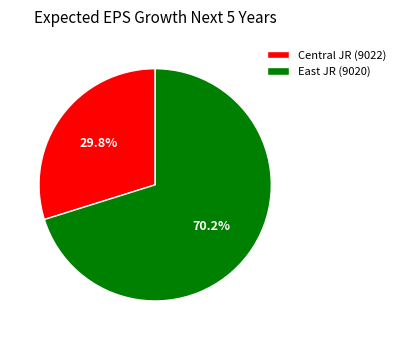

Count the number of slices in the pie.

2